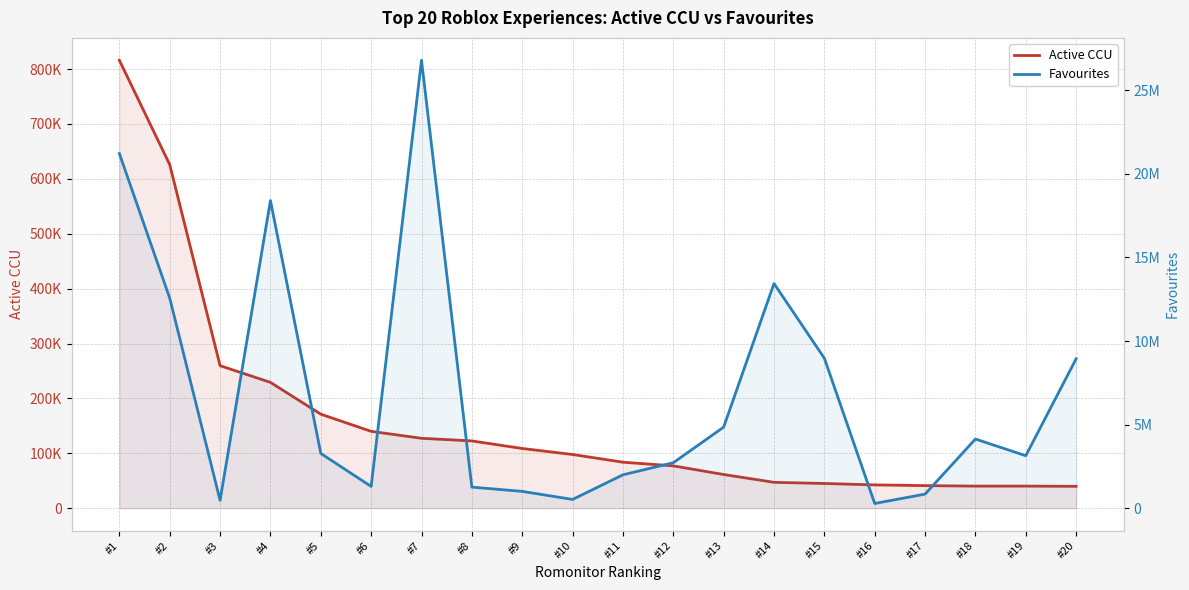

At which category is the sum across all series the highest?

#7